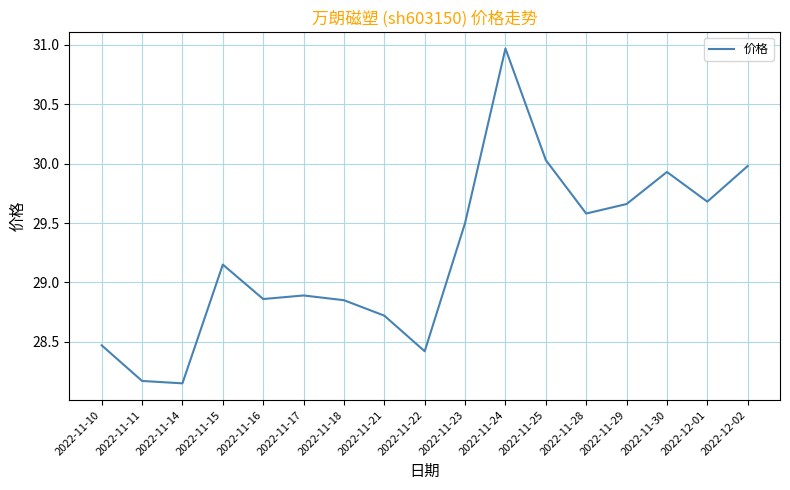

Where is the data nearest to the value 29?

2022-11-17